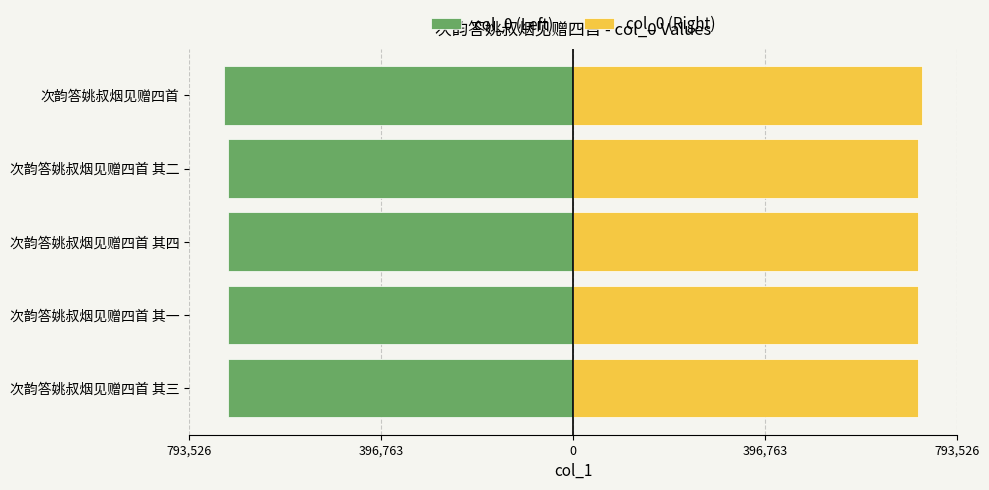

What is the value of the col_0 (Right) bar at the 3rd from the left?

712863